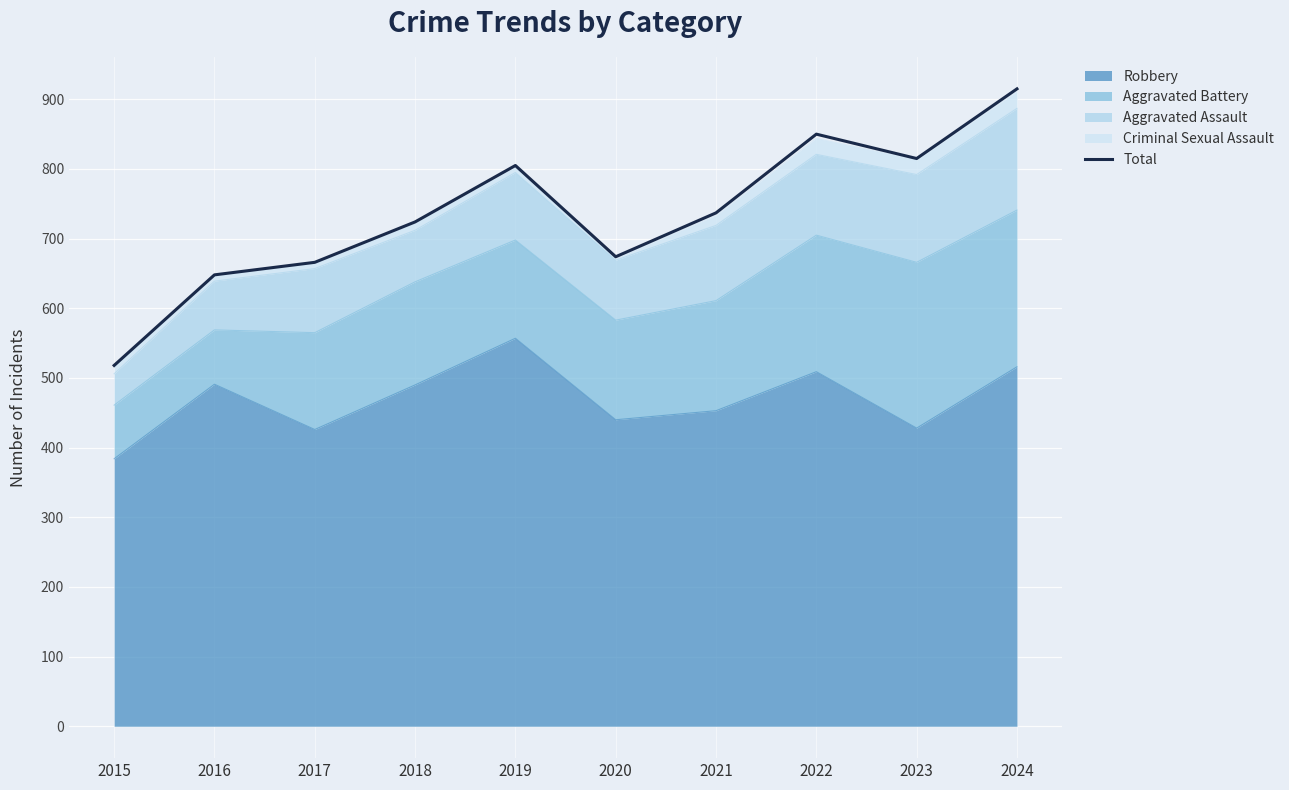

What is the smallest value displayed?

518